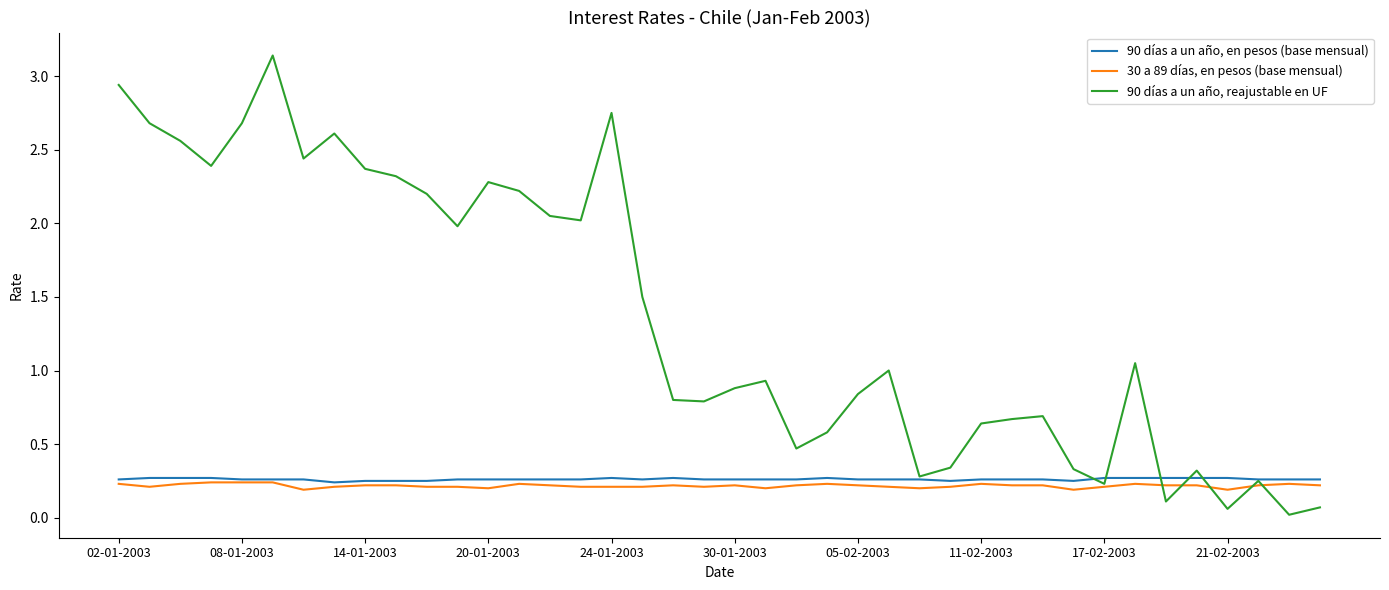

What is the average value of the 90 días a un año, reajustable en UF series?

1.4